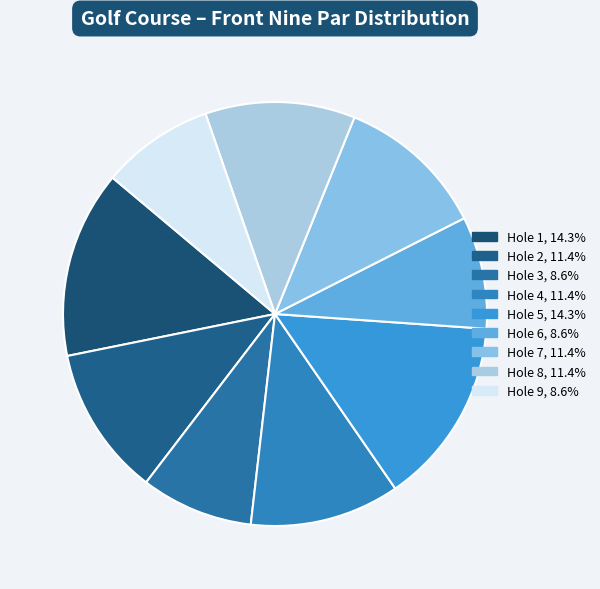

The Hole 6 slice represents 9% of the pie. True or false?

True